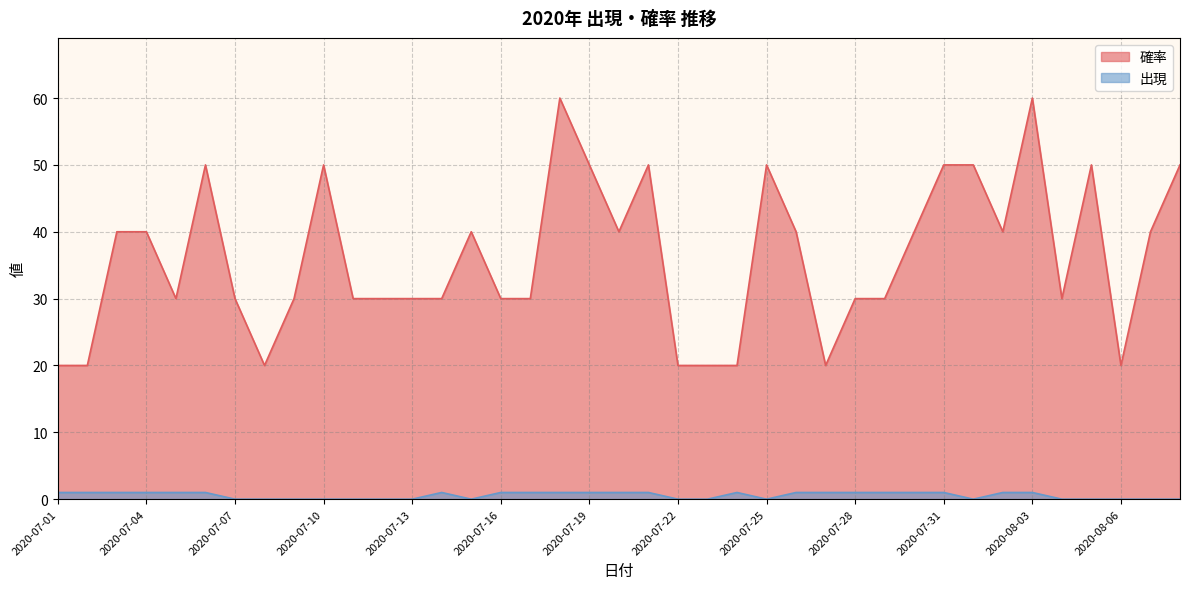

Count the number of categories in the chart.

39